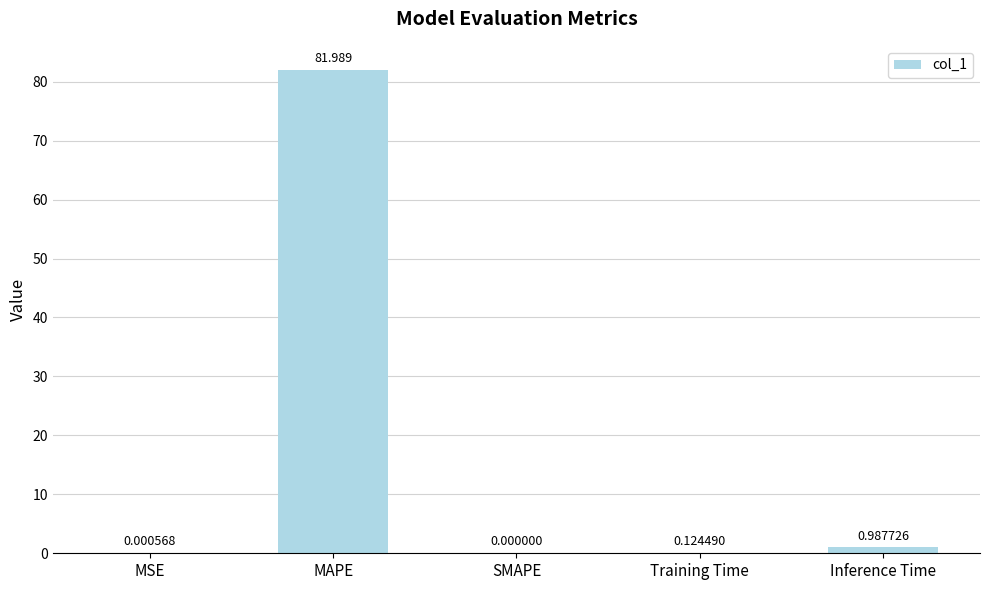

How many series are shown in this chart?

1